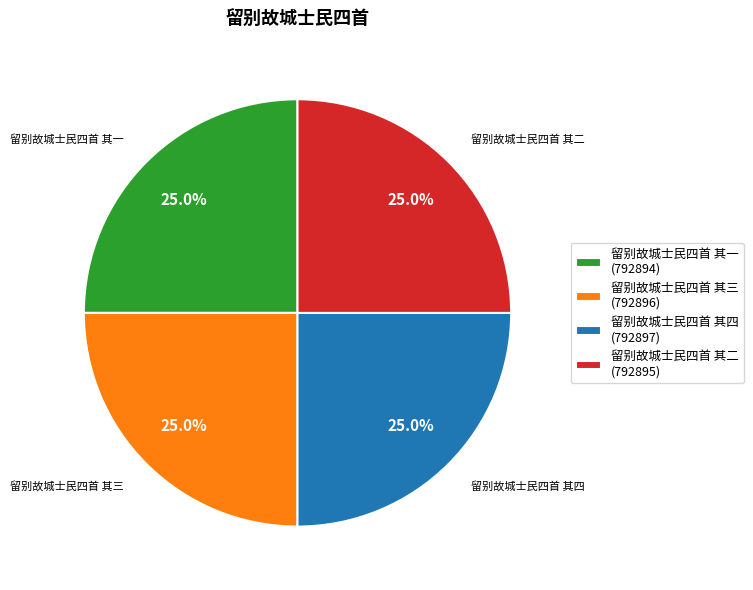

Combined, what portion of the pie is 留别故城士民四首 其一 (792894) and 留别故城士民四首 其三 (792896)?

50.0%